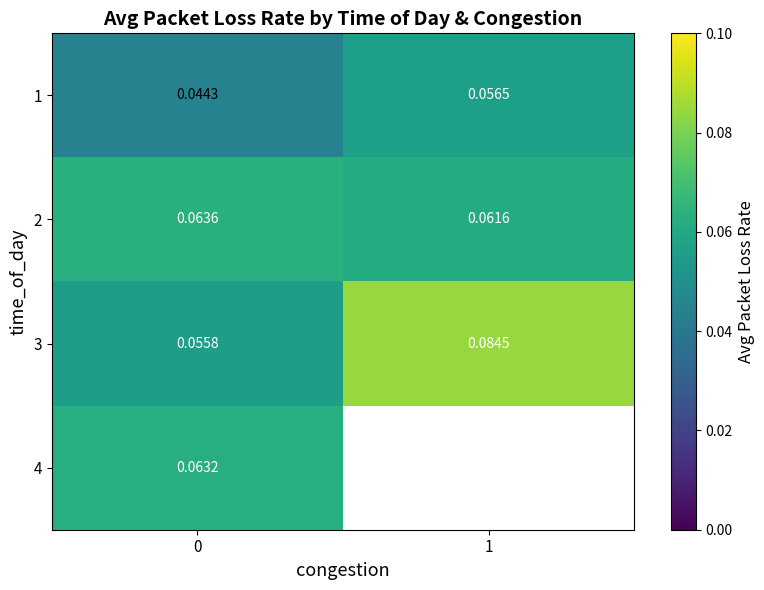

Is the value of 4 at 0 greater than the value of 2 at 1?

Yes